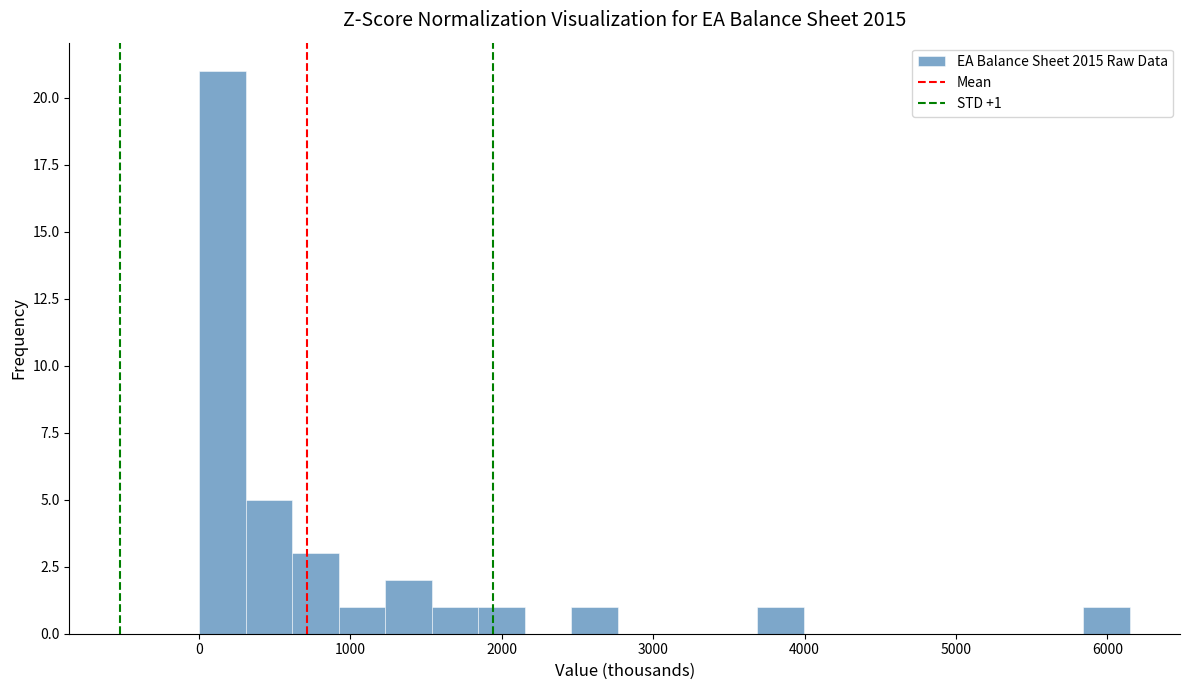

Around what value on the x-axis is the tallest bar? Give the approximate position of its centre, as read against the axis.

200